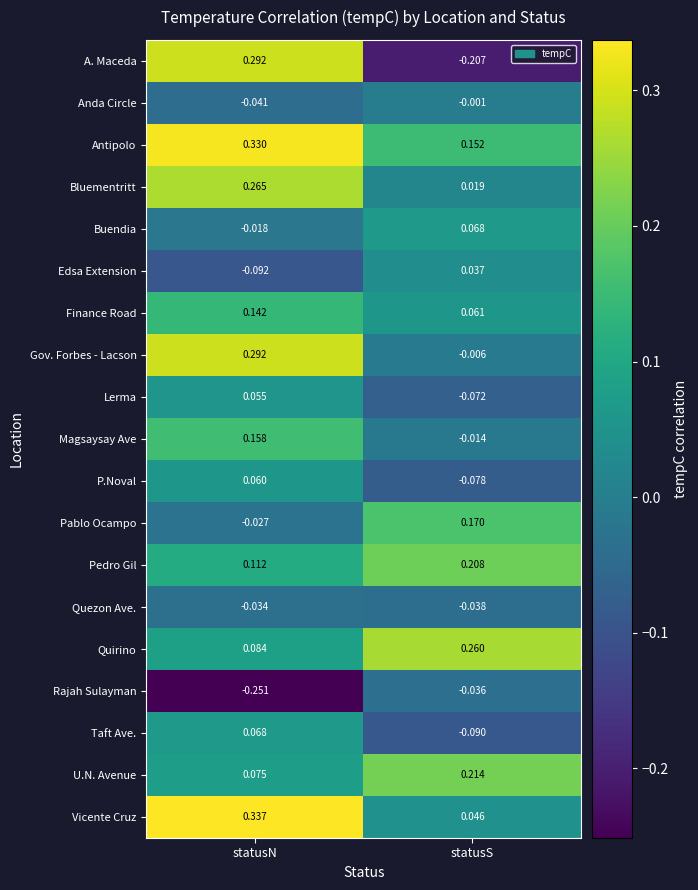

Which series has the widest spread of values?

A. Maceda